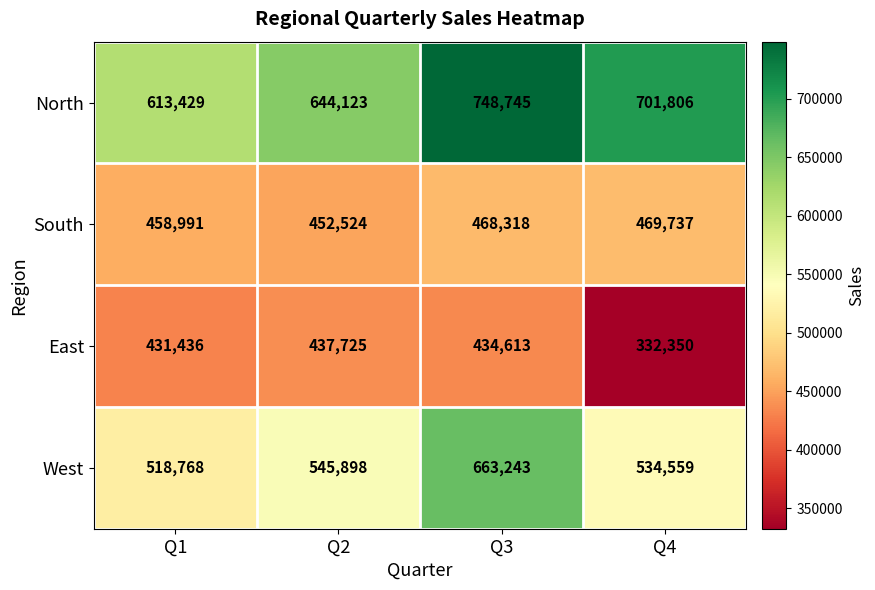

Rank the series by their maximum value, from highest to lowest.

North, West, South, East